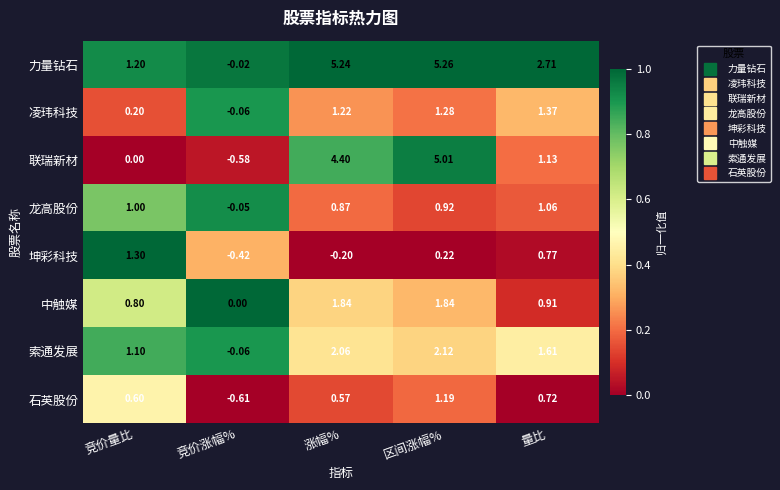

At which category does the chart reach its peak across all series?

区间涨幅%